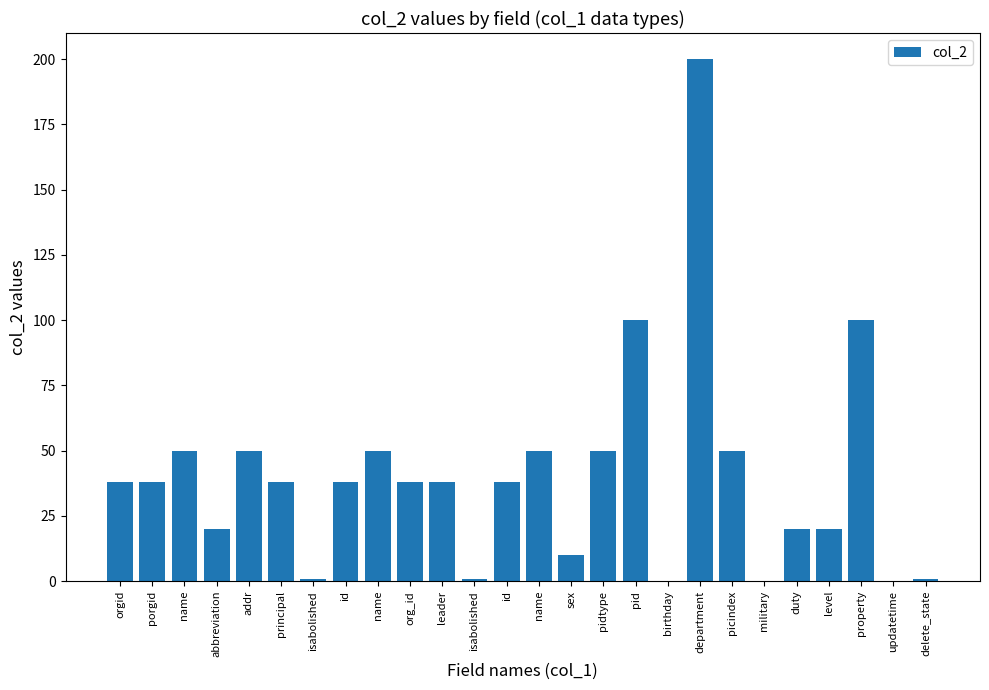

How many data points does each series have?

26